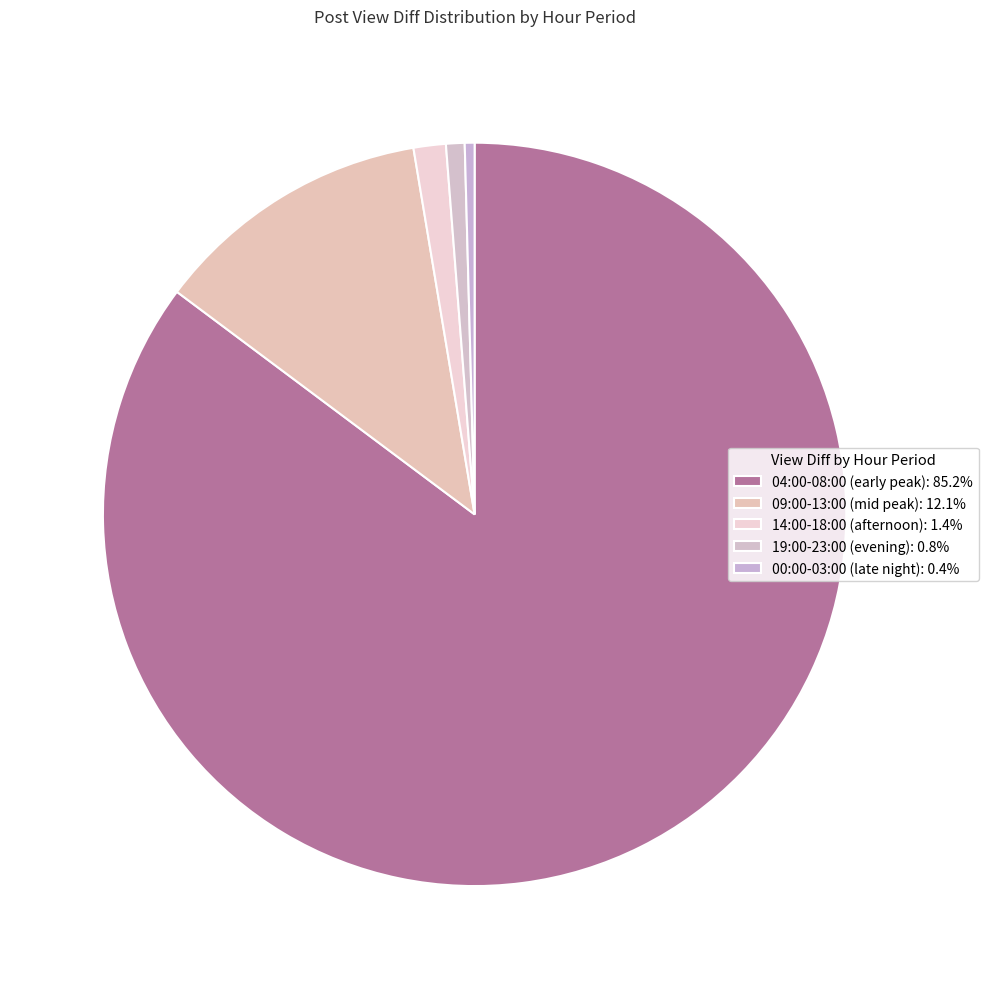

Count the number of slices in the pie.

5